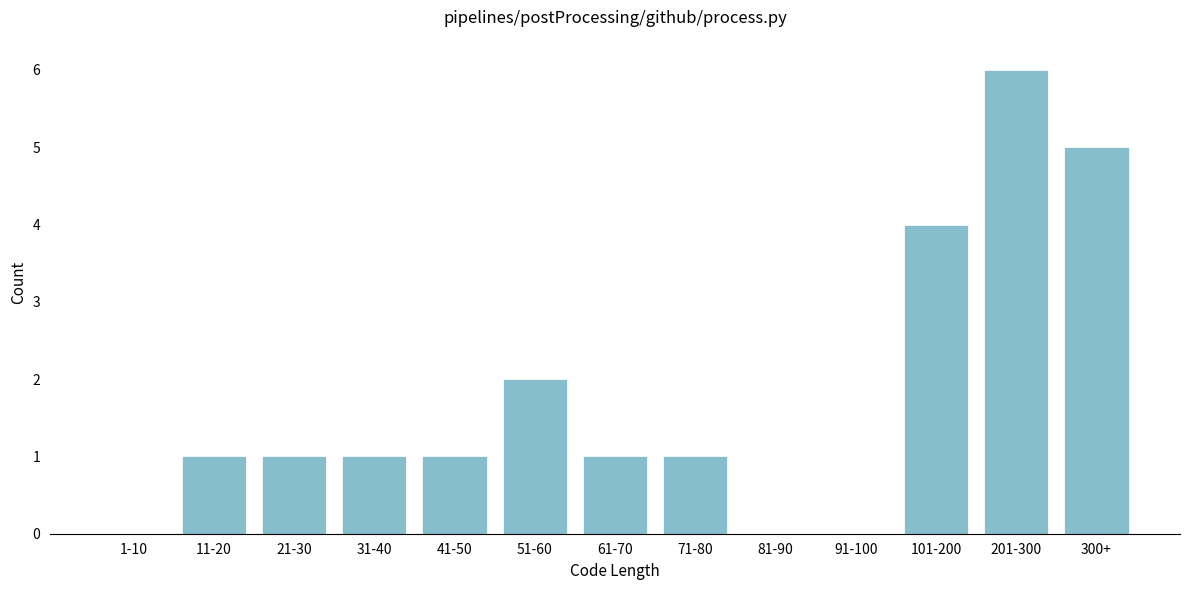

Reading right to left, list all the values displayed in this chart.

300+=5	201-300=6	101-200=4	91-100=0	81-90=0	71-80=1	61-70=1	51-60=2	41-50=1	31-40=1	21-30=1	11-20=1	1-10=0